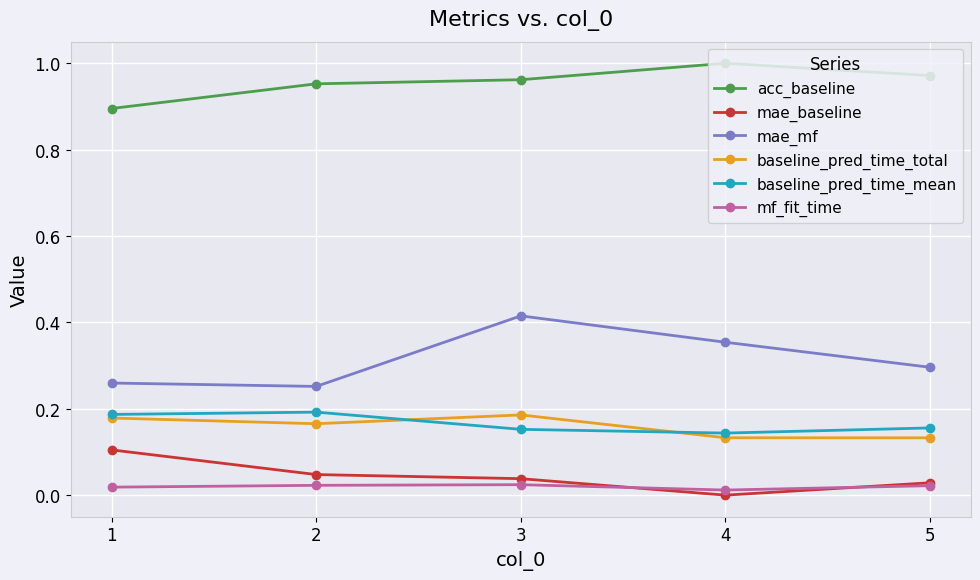

Does the chart have visible grid lines?

Yes